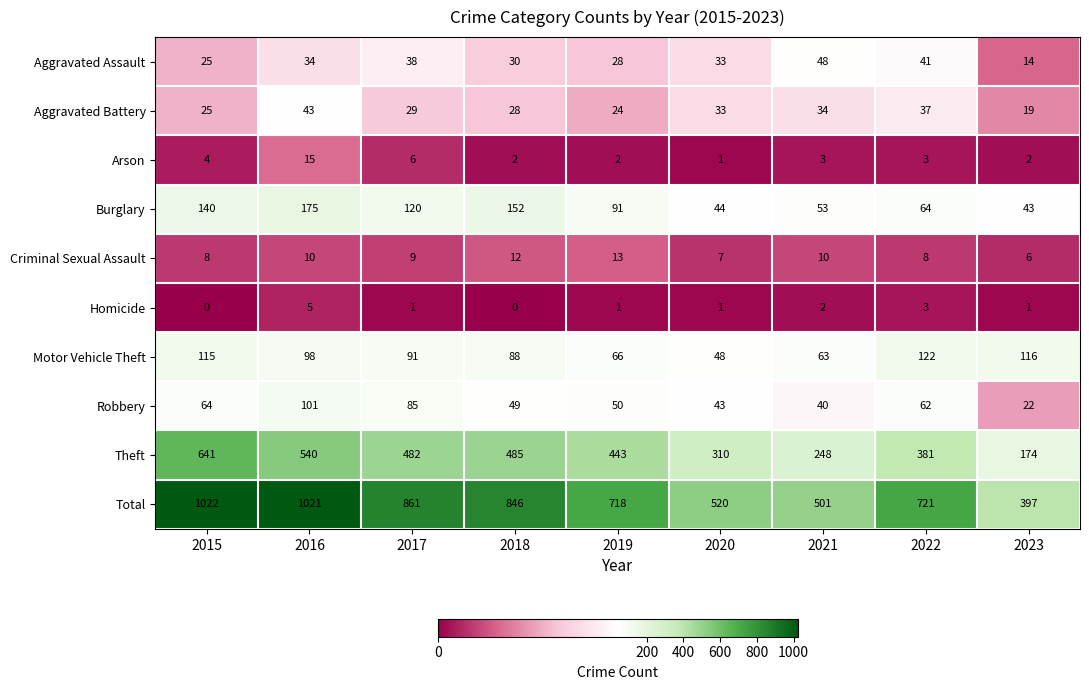

List the series in order of their peak value, lowest first.

Homicide, Criminal Sexual Assault, Arson, Aggravated Battery, Aggravated Assault, Robbery, Motor Vehicle Theft, Burglary, Theft, Total